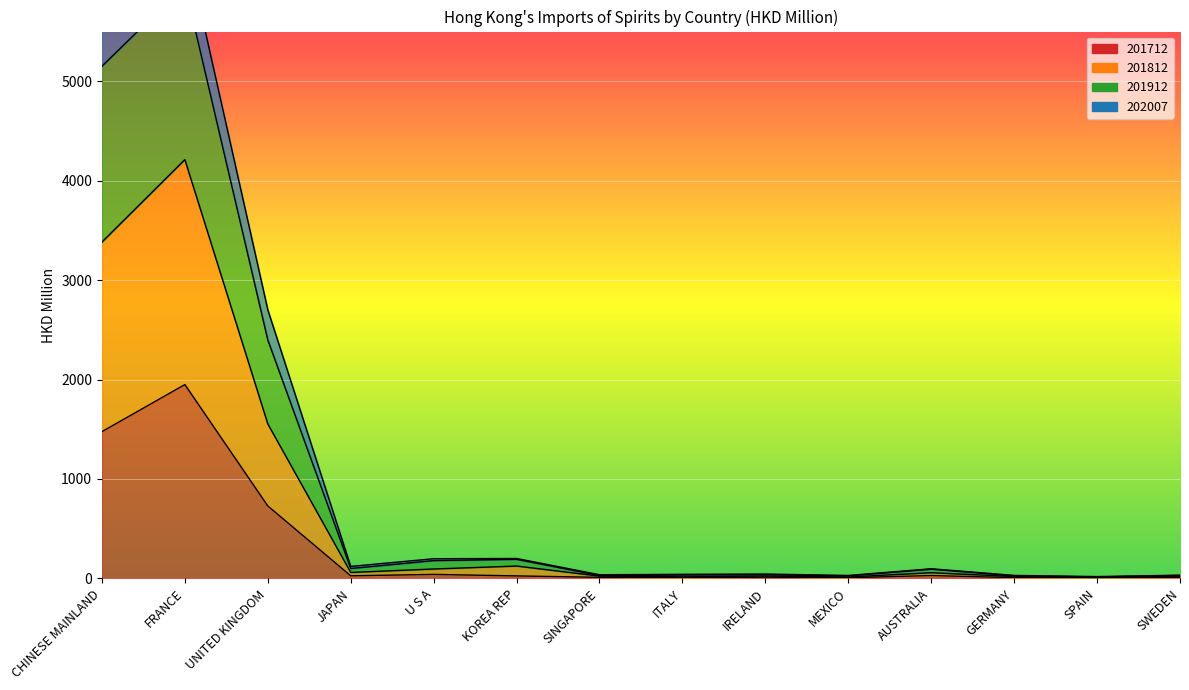

What position from the left is AUSTRALIA?

11